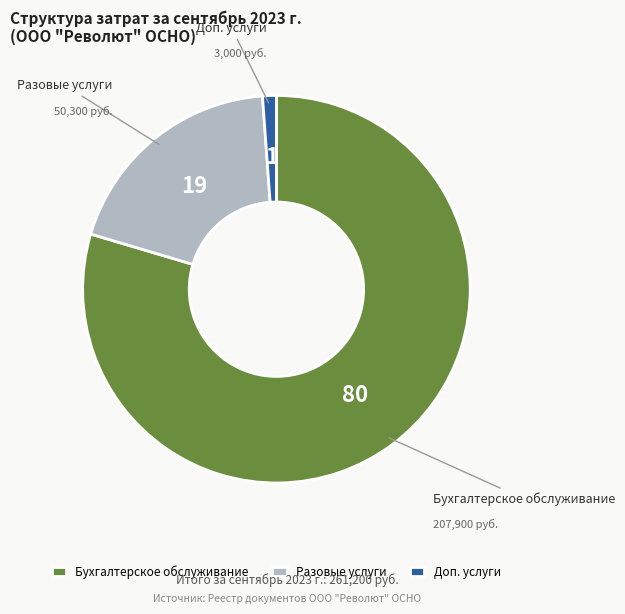

Count the number of slices in the pie.

3